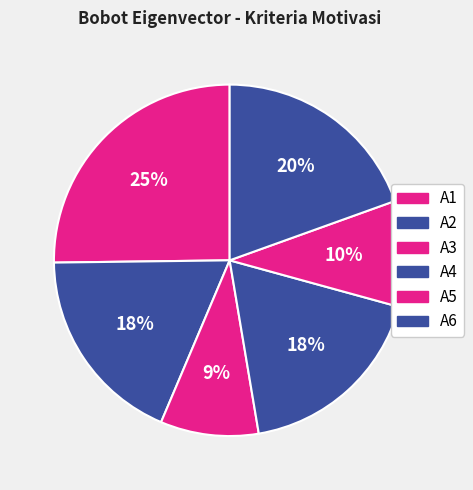

The A2 slice represents 18% of the pie. True or false?

True